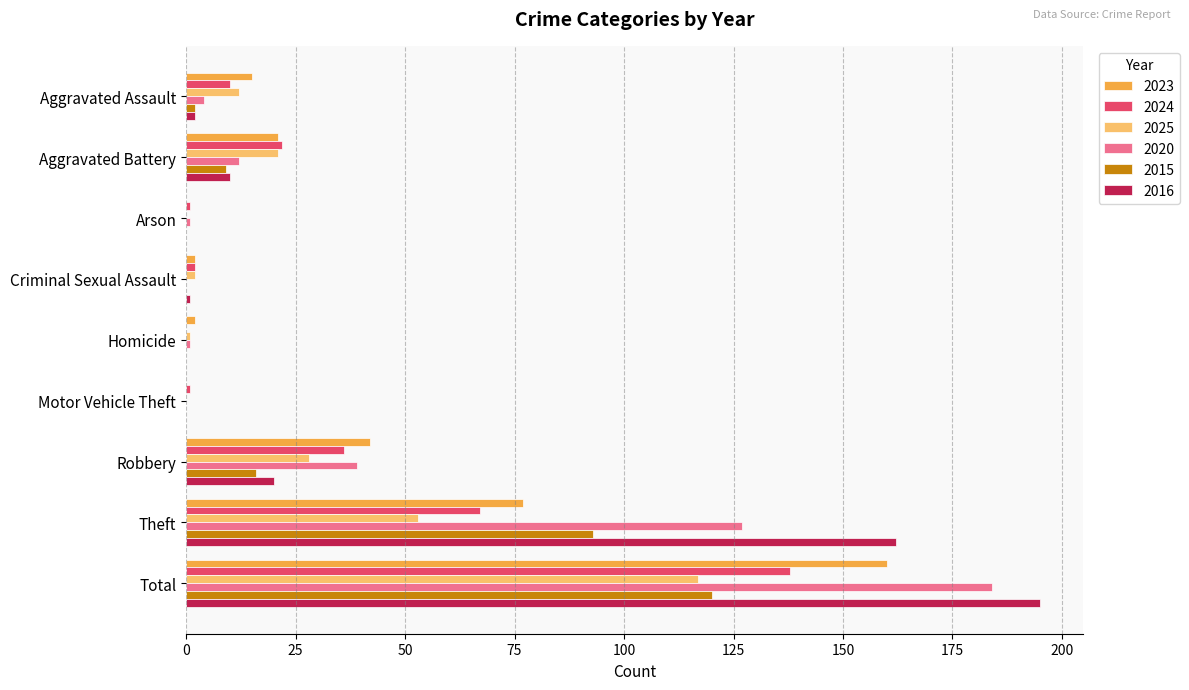

At which category is the sum across all series the highest?

Total